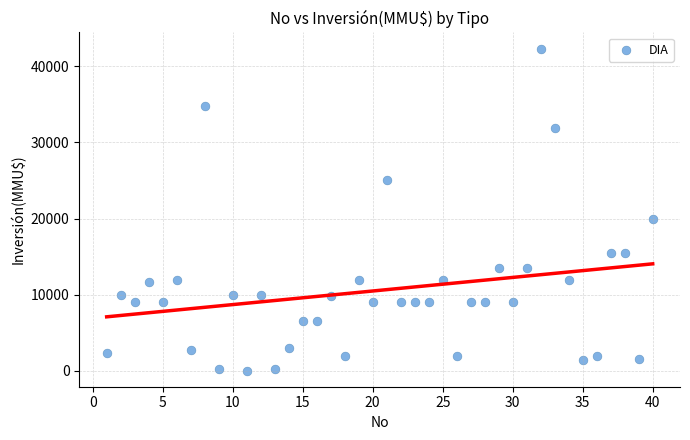

What Y value in the scatter plot is closest to 21174?

20000